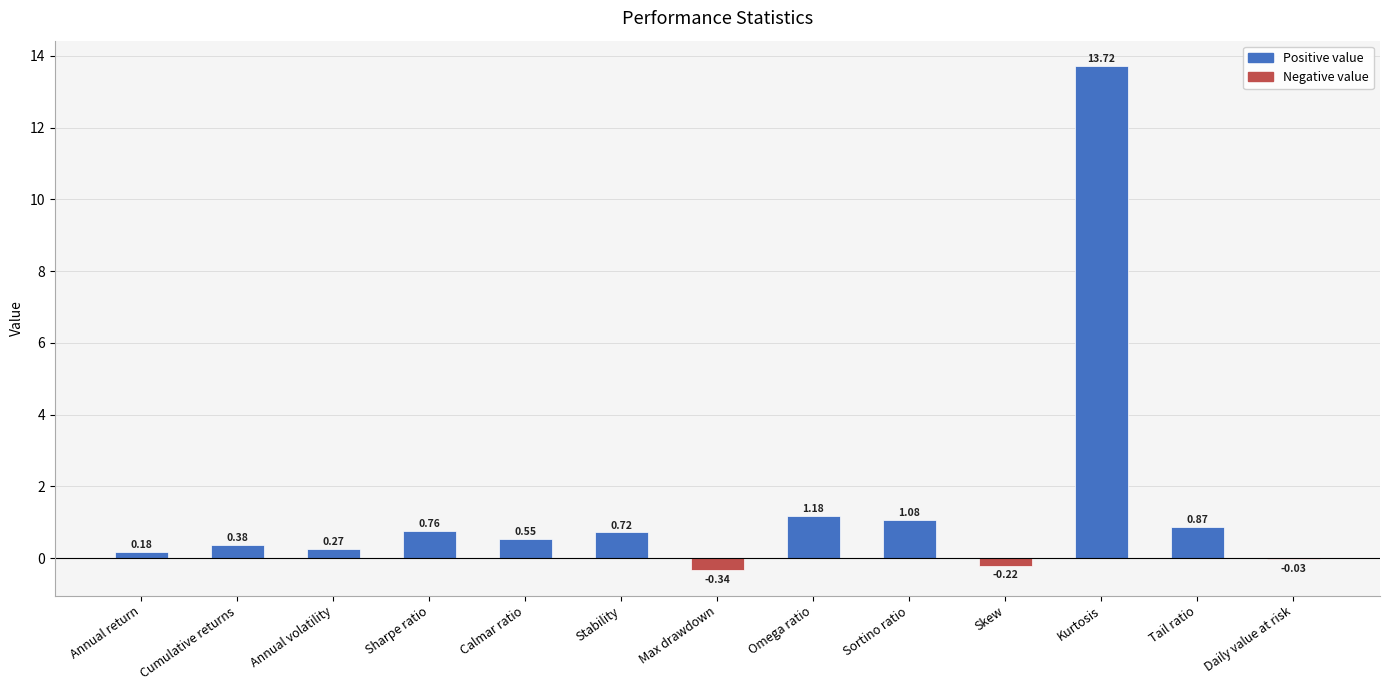

What is the sum of all values?

19.1